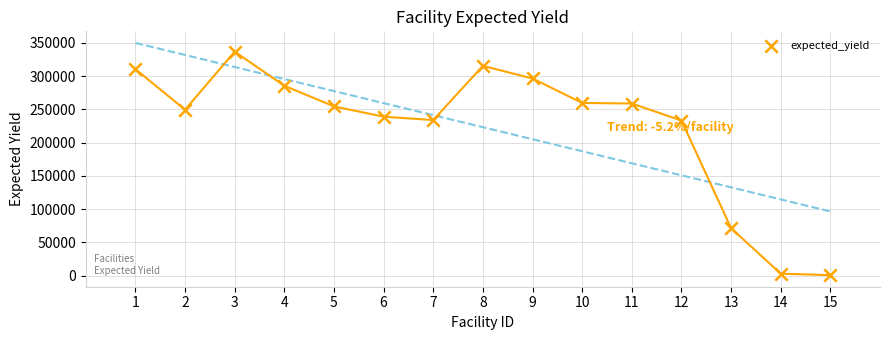

What is the range of X values (max minus min)?

14